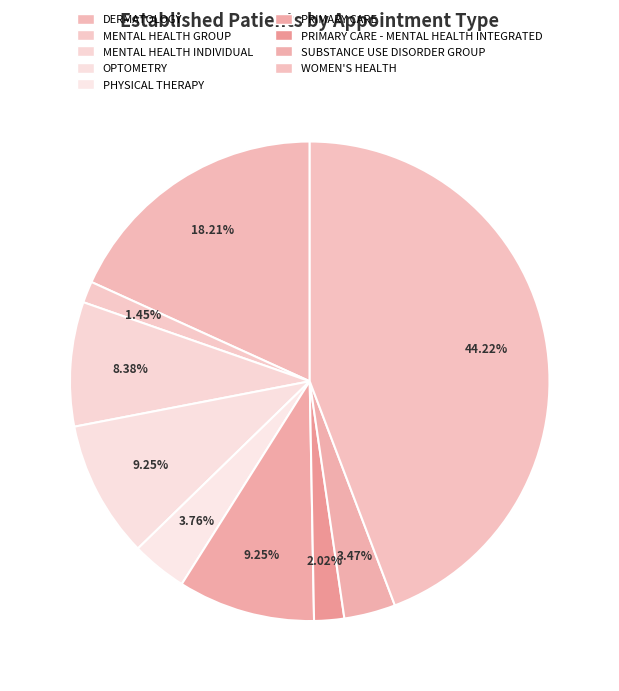

Which category has the smallest portion of the pie?

MENTAL HEALTH GROUP